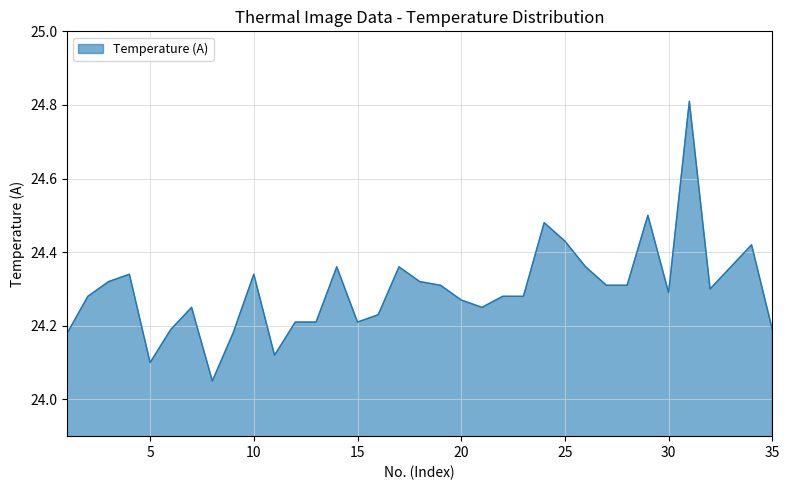

How many lines are shown in the chart?

1